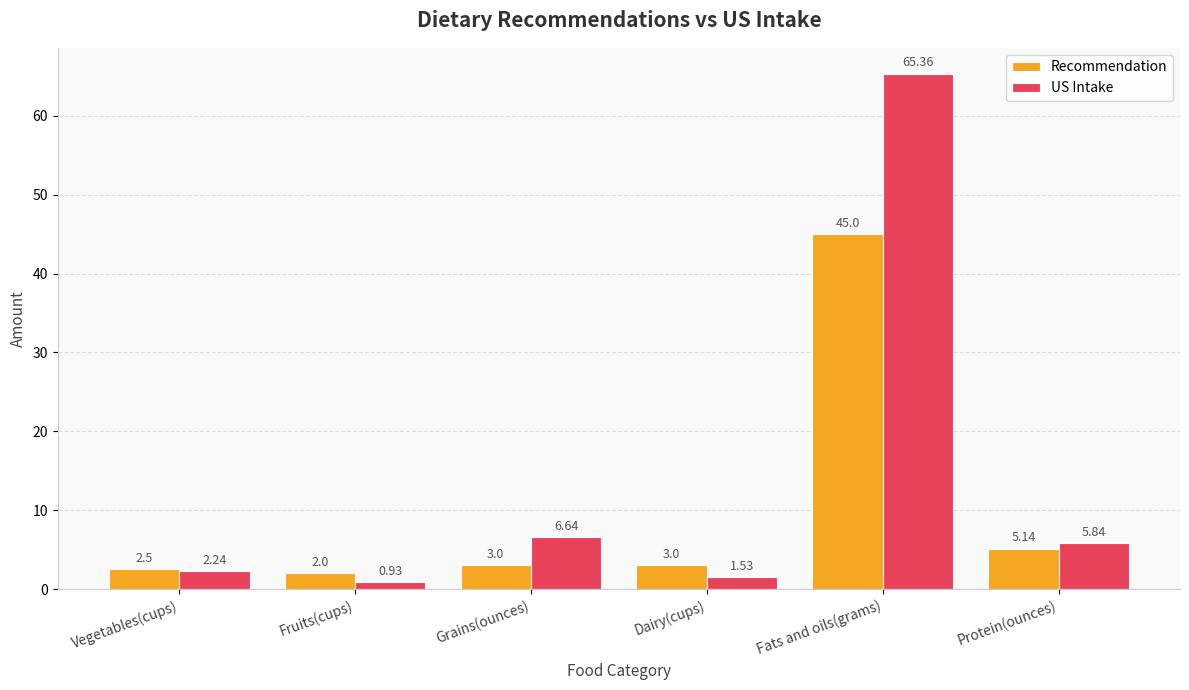

At which label is US Intake closest to 33?

Grains(ounces)